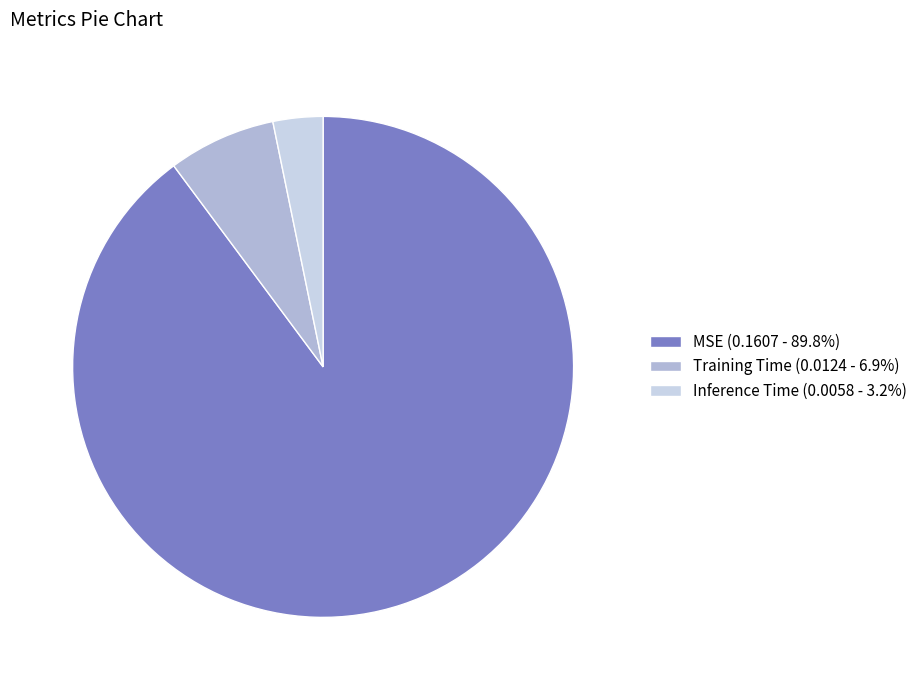

Rank the categories by value from lowest to highest.

Inference Time, Training Time, MSE